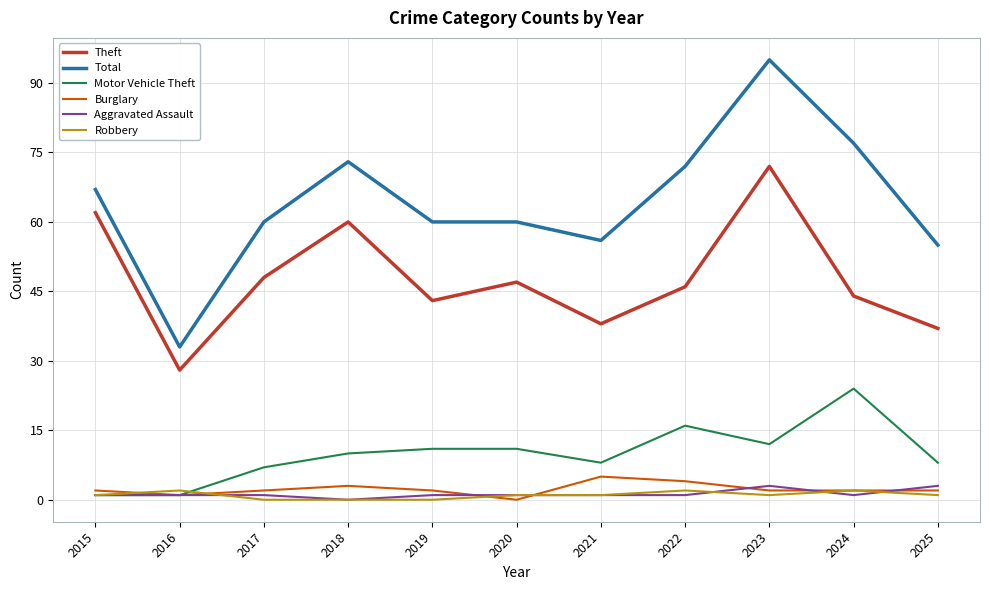

True or false: Motor Vehicle Theft and Total intersect in this chart.

False